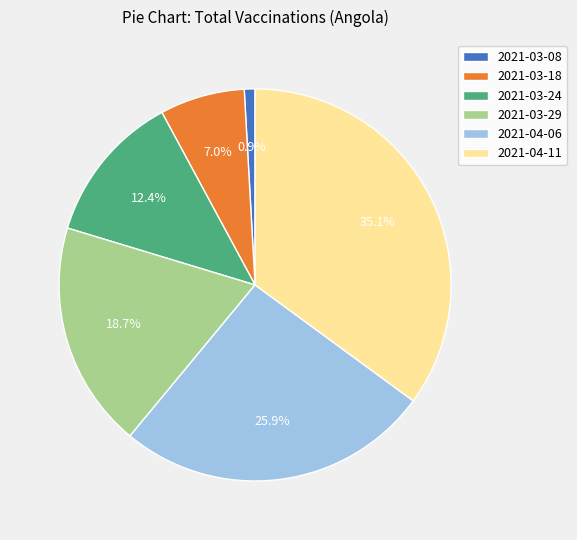

To the nearest percent, what is the difference between the 2021-03-08 and 2021-04-06 slice percentages?

25%